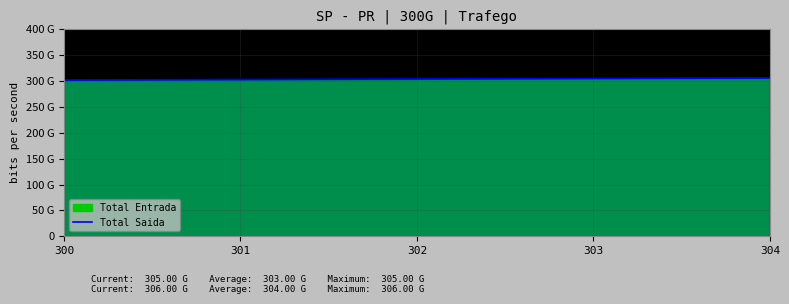

What is the change in value from 302 to 303?

+1